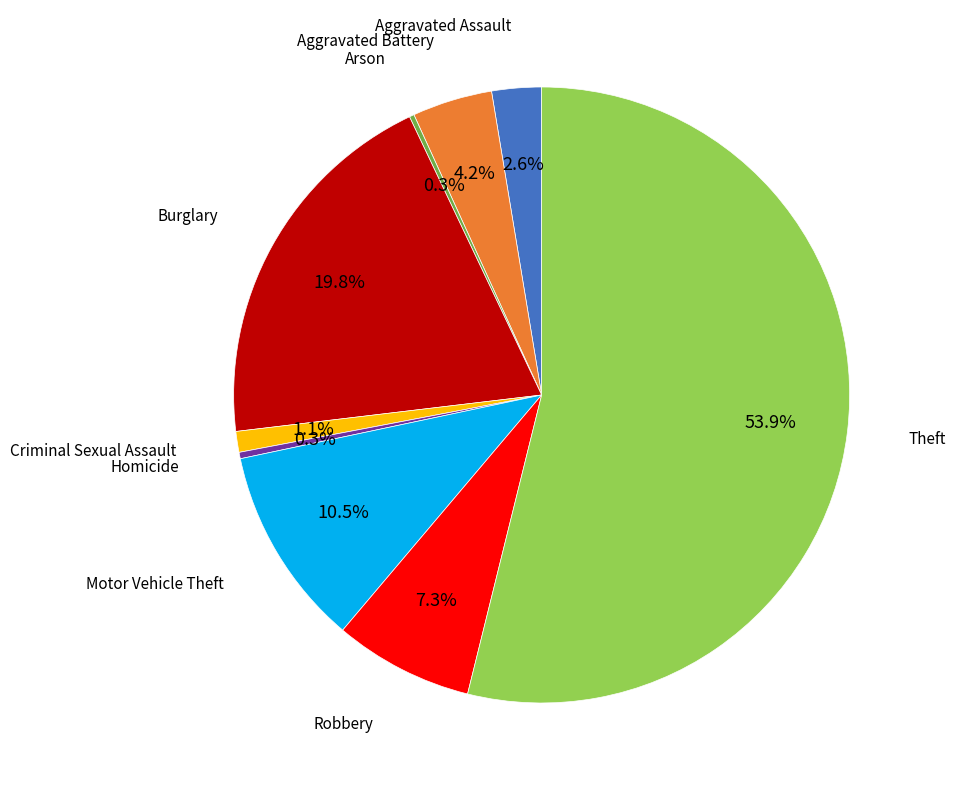

Is there a majority slice in this chart?

Yes